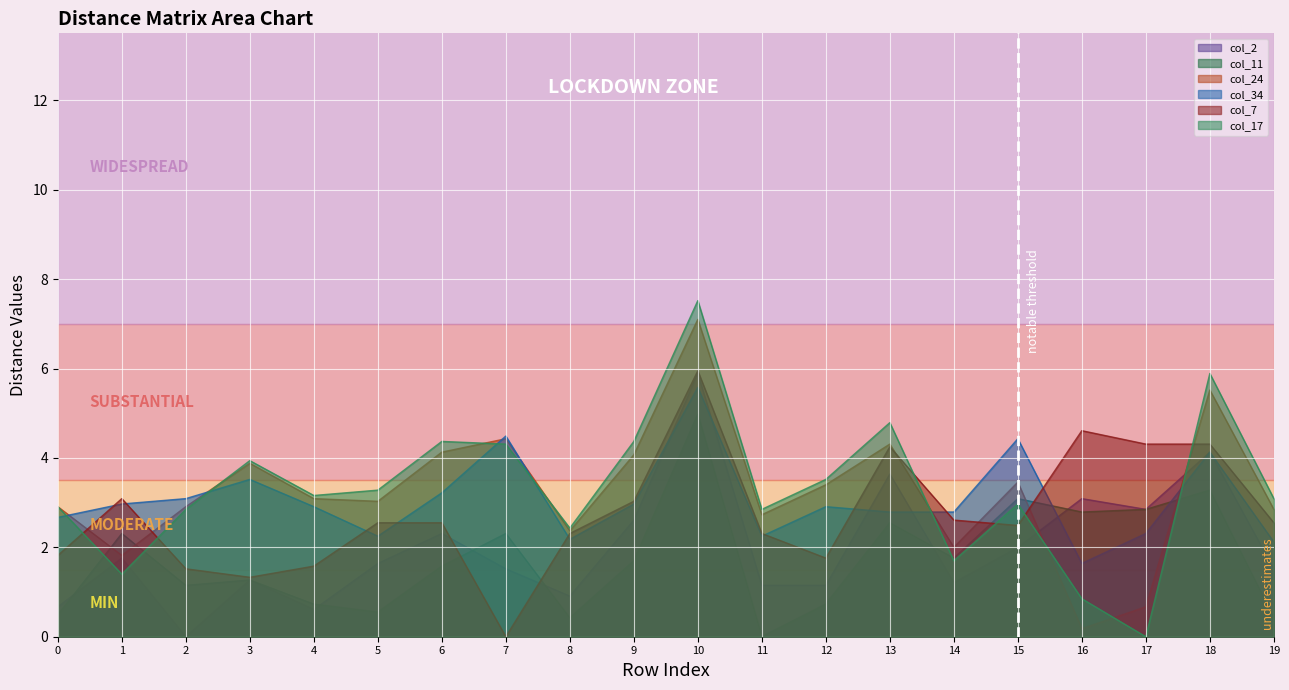

What are all the series names shown in the legend?

col_2, col_11, col_24, col_34, col_7, col_17